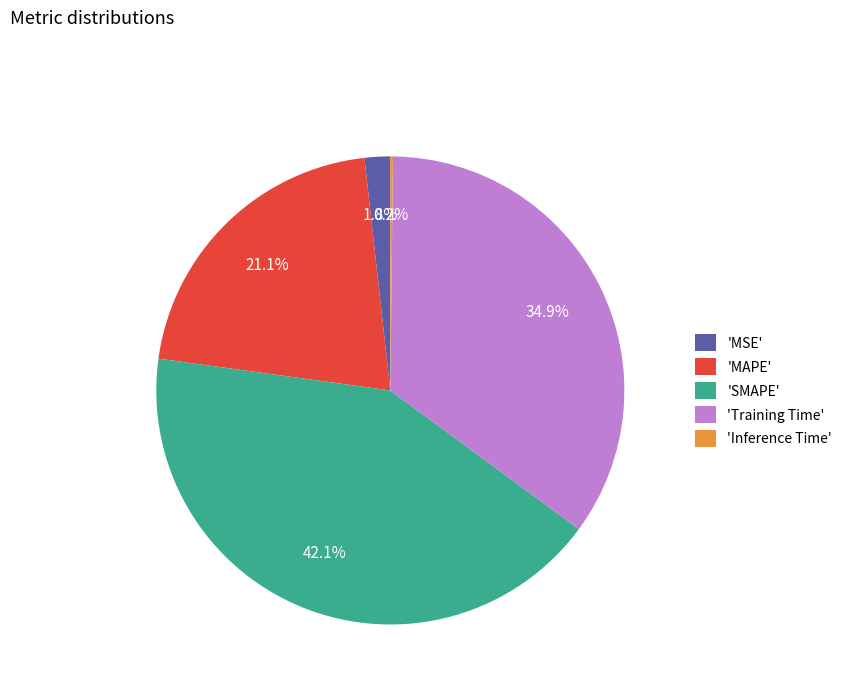

How much of the chart is everything except 'Training Time'?

65.1%